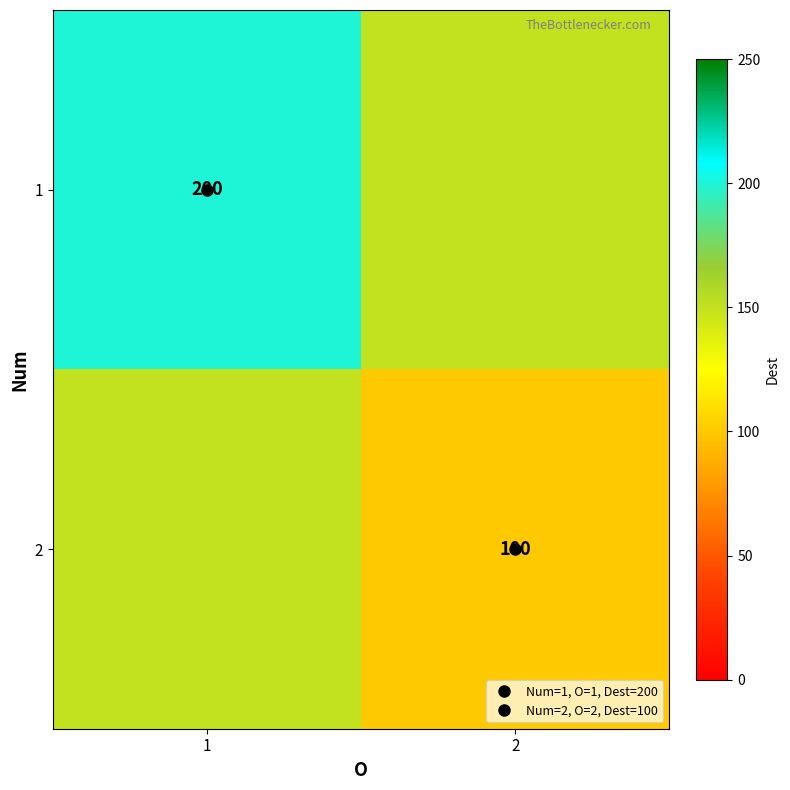

At which label does 2 reach its minimum?

2